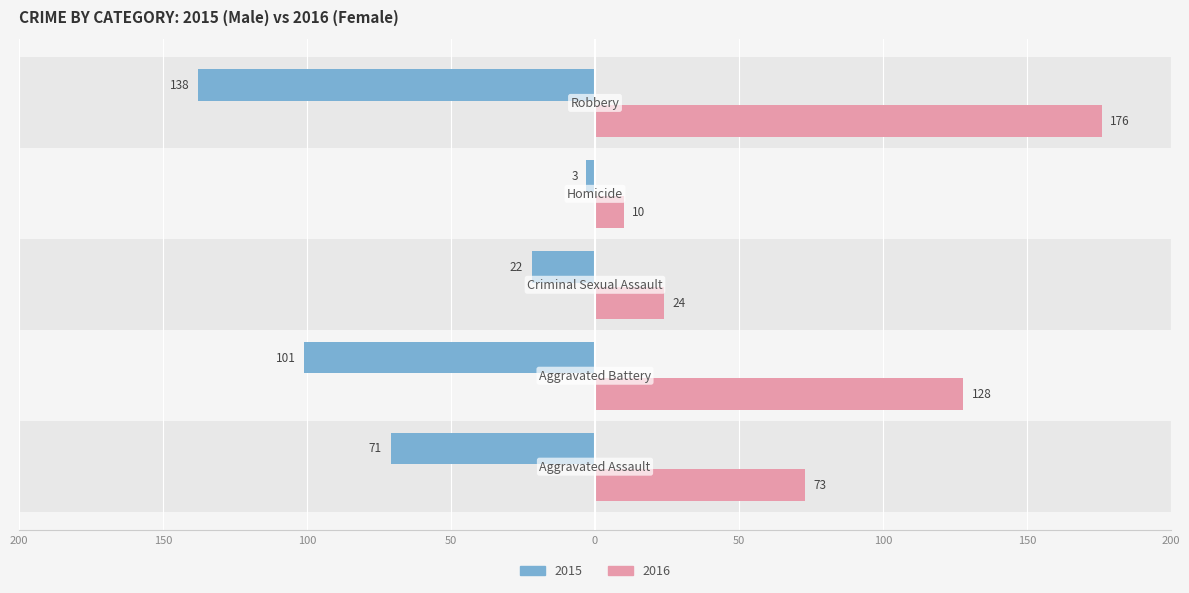

The Female series shows 97 at 50. True or false?

False